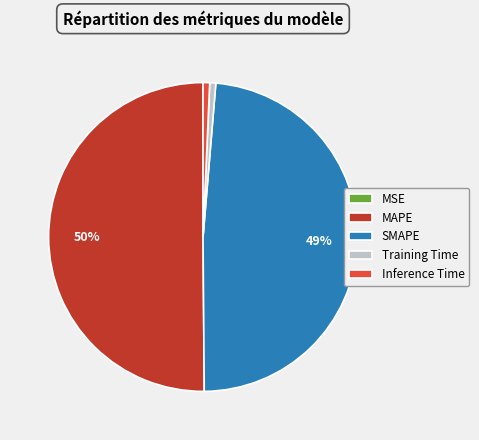

Between Inference Time and MAPE, which is larger?

MAPE